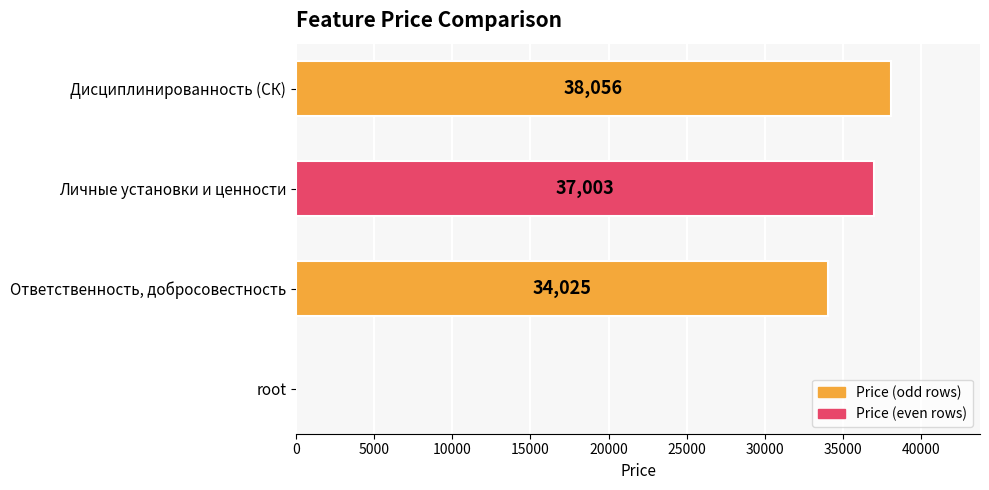

How many distinct data groups are displayed?

1